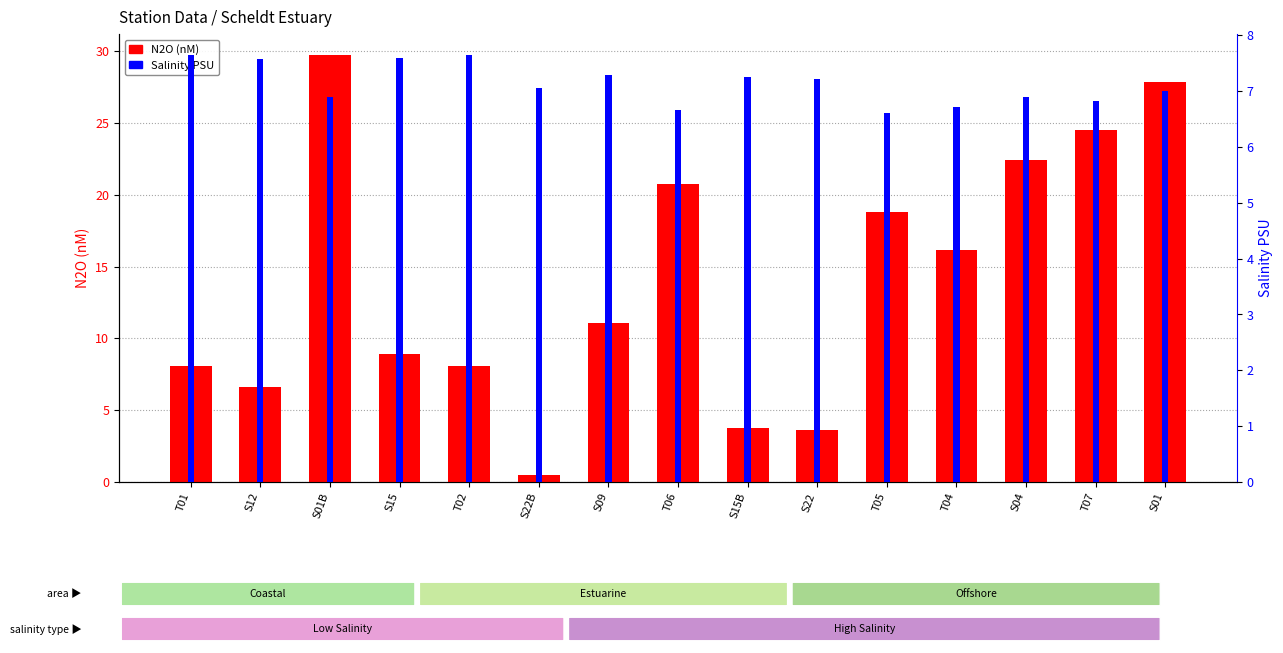

At how many categories does at least one series exceed 0?

15